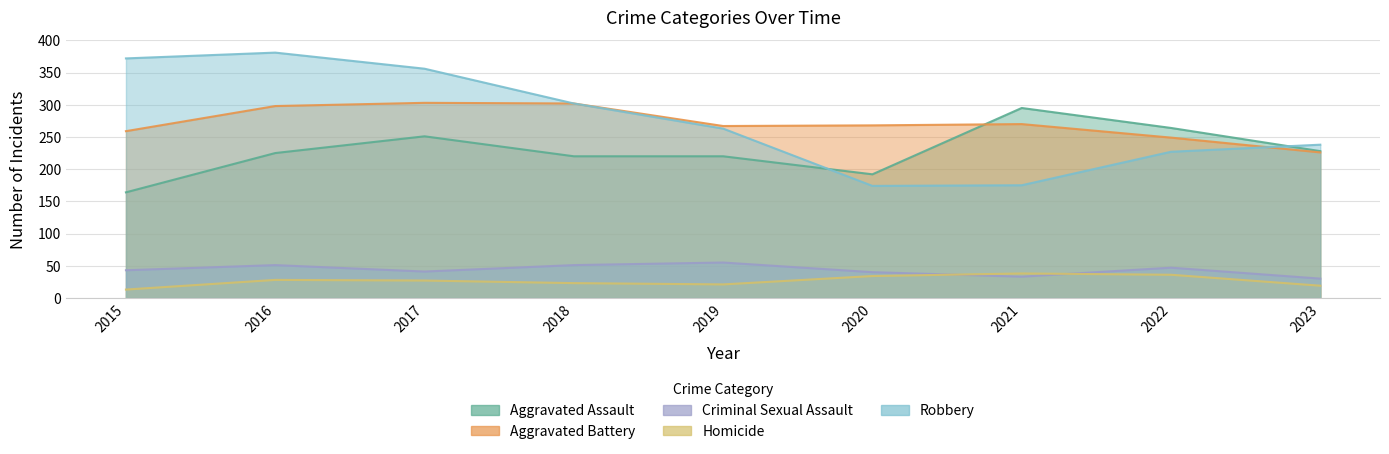

Rank the series at 2015 from highest to lowest value.

Robbery, Aggravated Battery, Aggravated Assault, Criminal Sexual Assault, Homicide